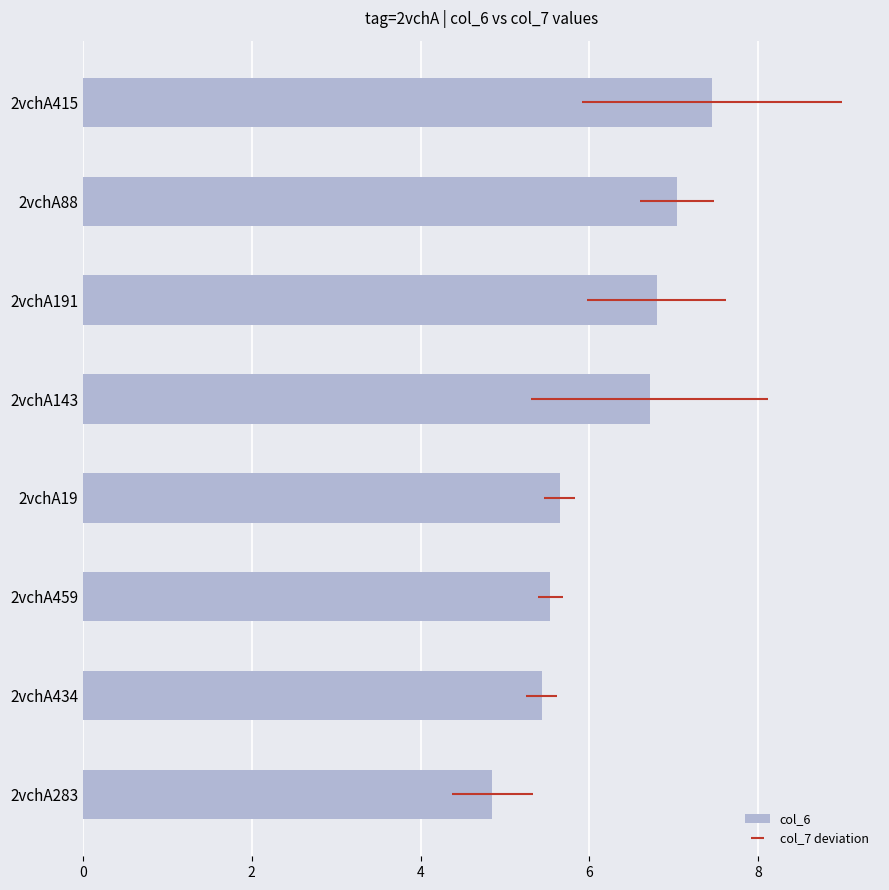

What is the sum of all values?

49.5